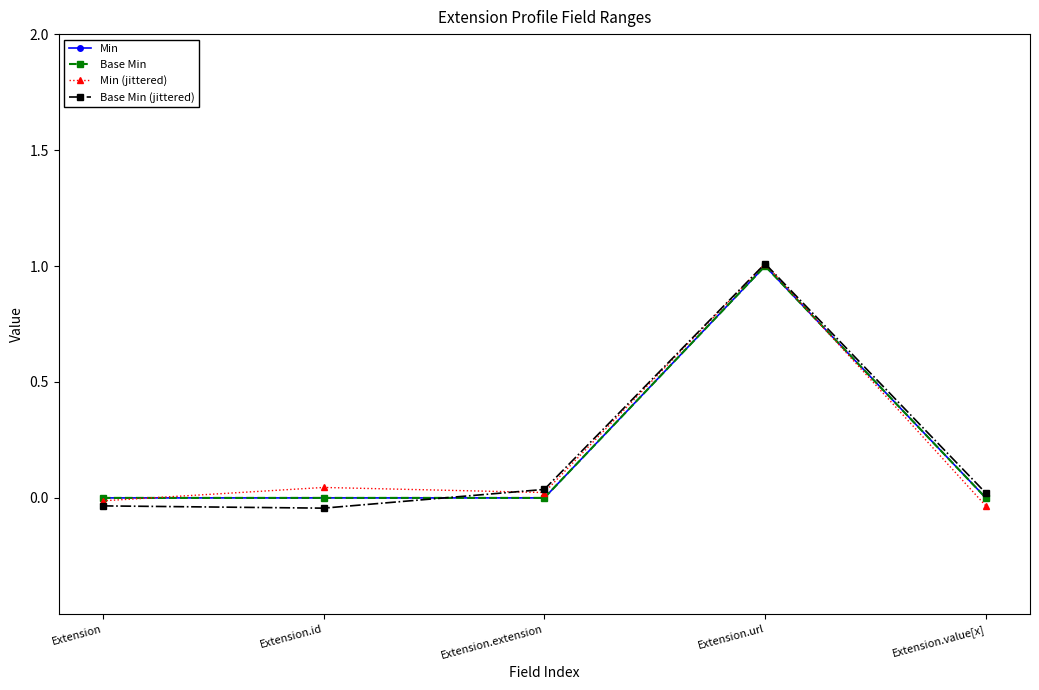

Is the value of Base Min (jittered) at Extension greater than the value of Min (jittered) at Extension.url?

No